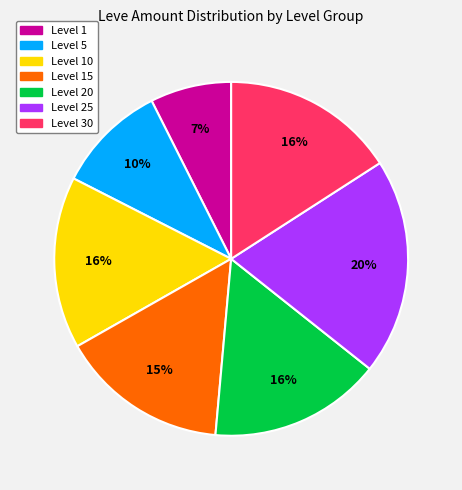

Does any single category account for the majority?

No